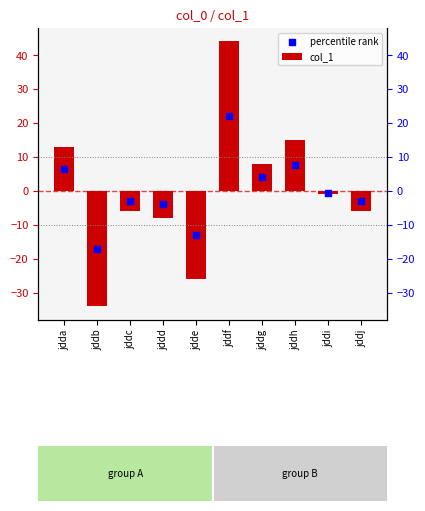

Is the value of percentile rank at jdda greater than the value of col_1 at jddf?

No